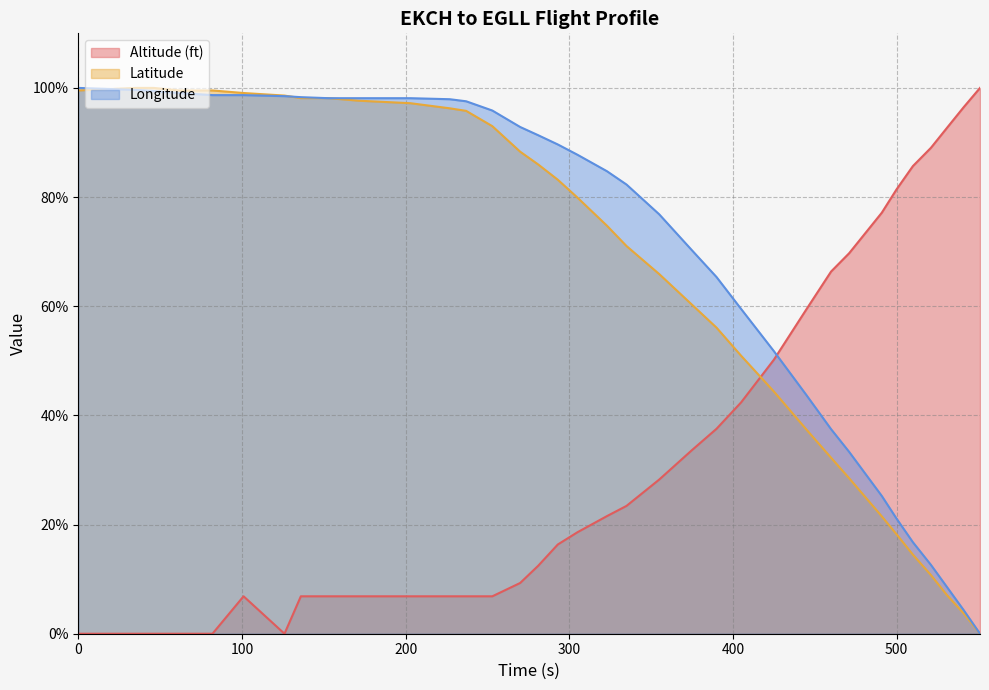

At how many categories does at least one series exceed 8?

36